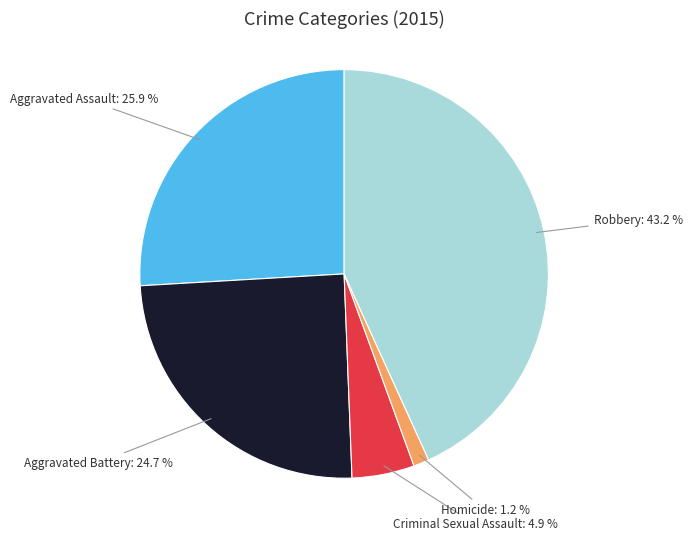

To the nearest percent, what is the difference between the Criminal Sexual Assault and Robbery slice percentages?

38%